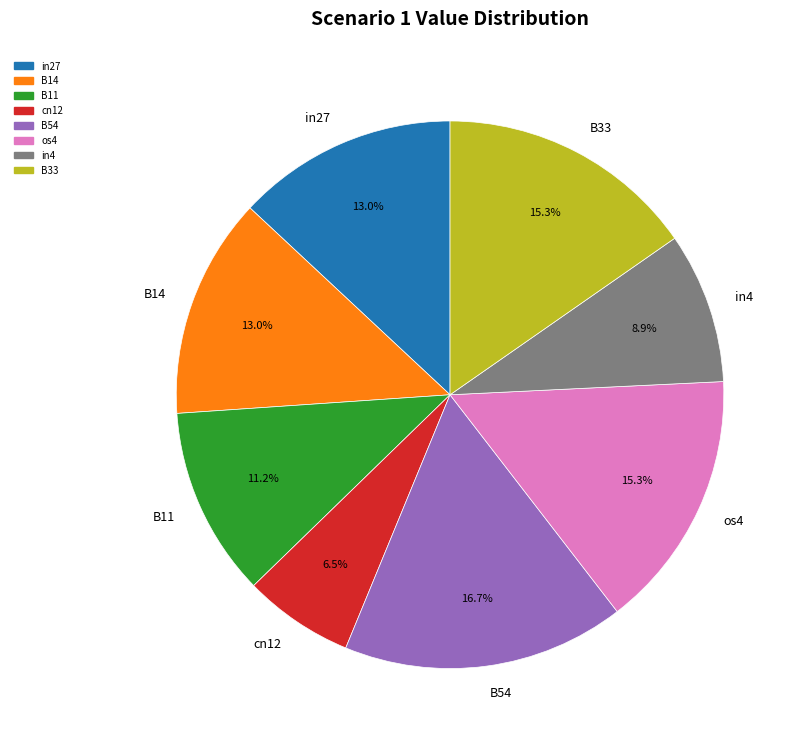

What percentage is NOT represented by B54?

83.3%